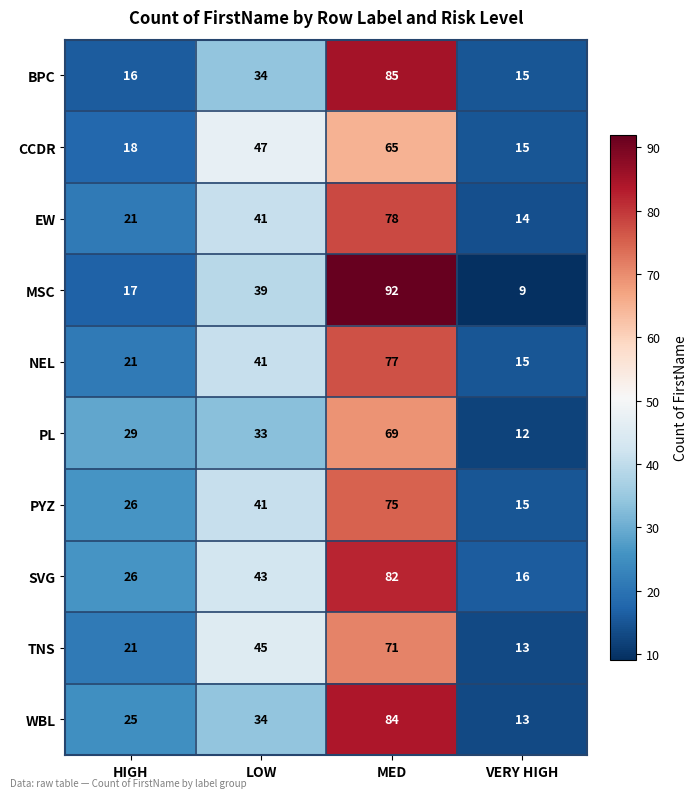

Count the number of data series in this chart.

10